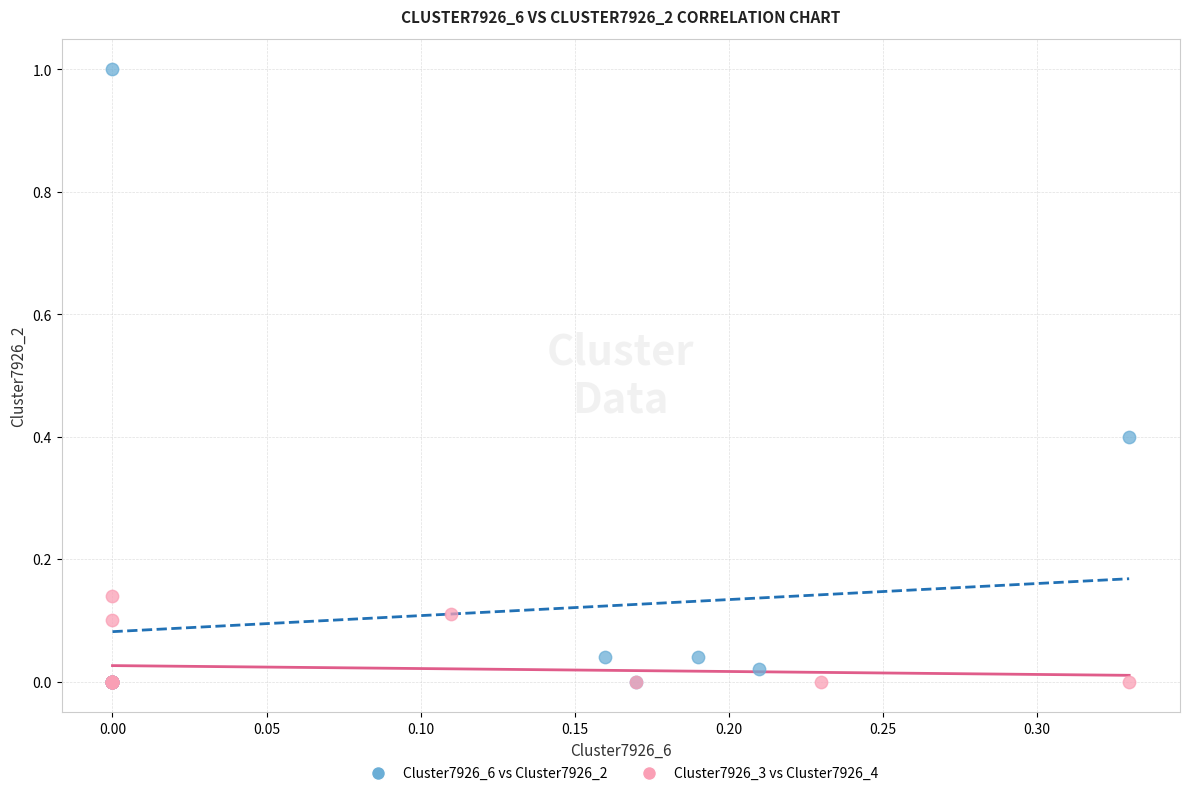

Which series has the largest Y range (max minus min)?

Cluster7926_6 vs Cluster7926_2